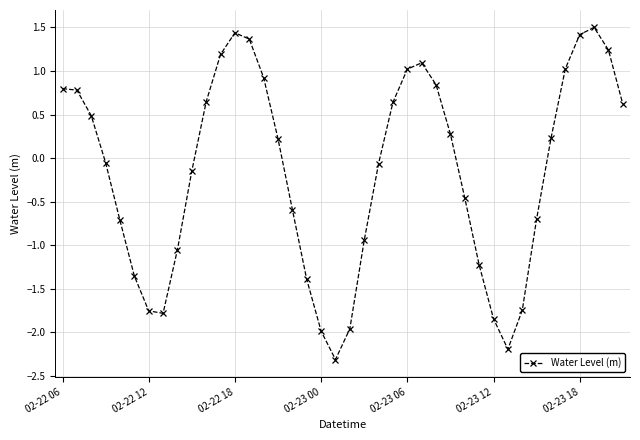

How many interior local valleys (lower than both neighbors) does the data have?

3